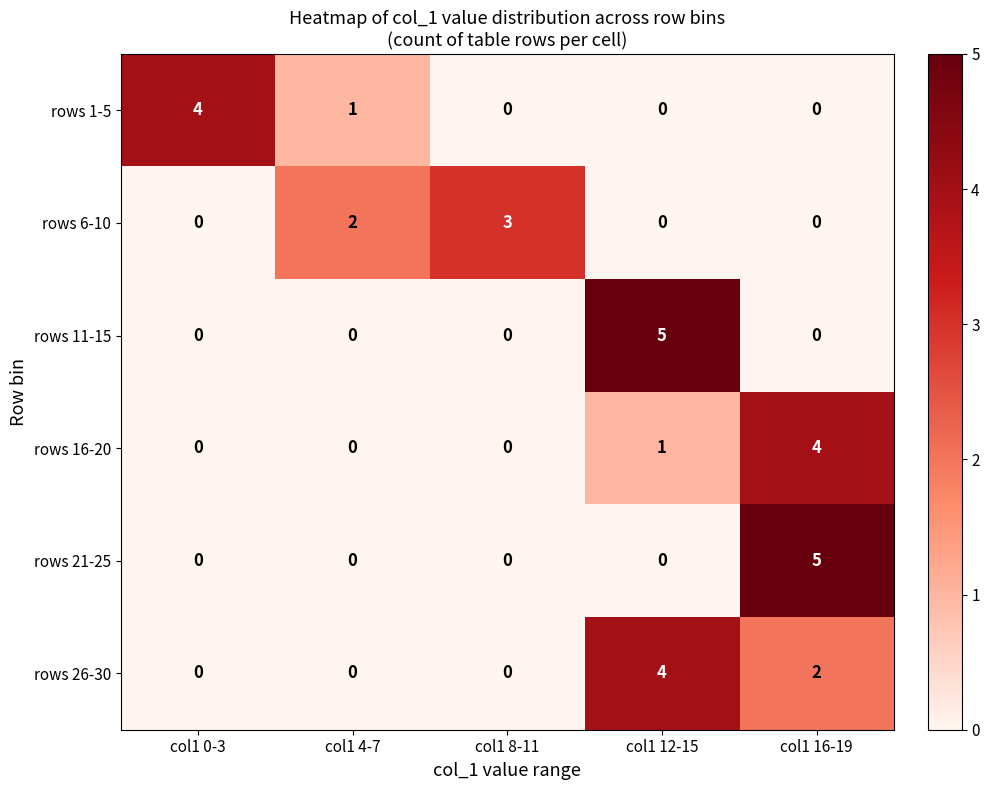

Which category has the highest value in the rows 11-15 series?

col1 12-15